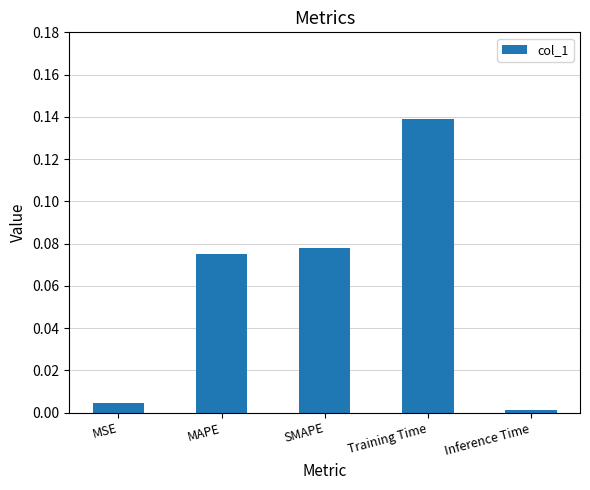

How many data points does each series have?

5